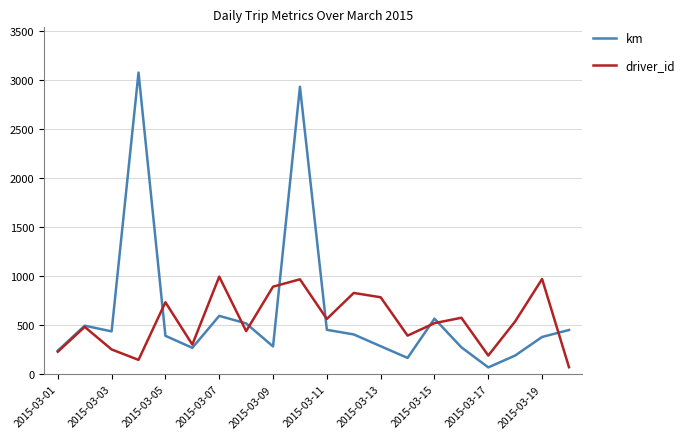

What is the highest value of the km series?

3076.0